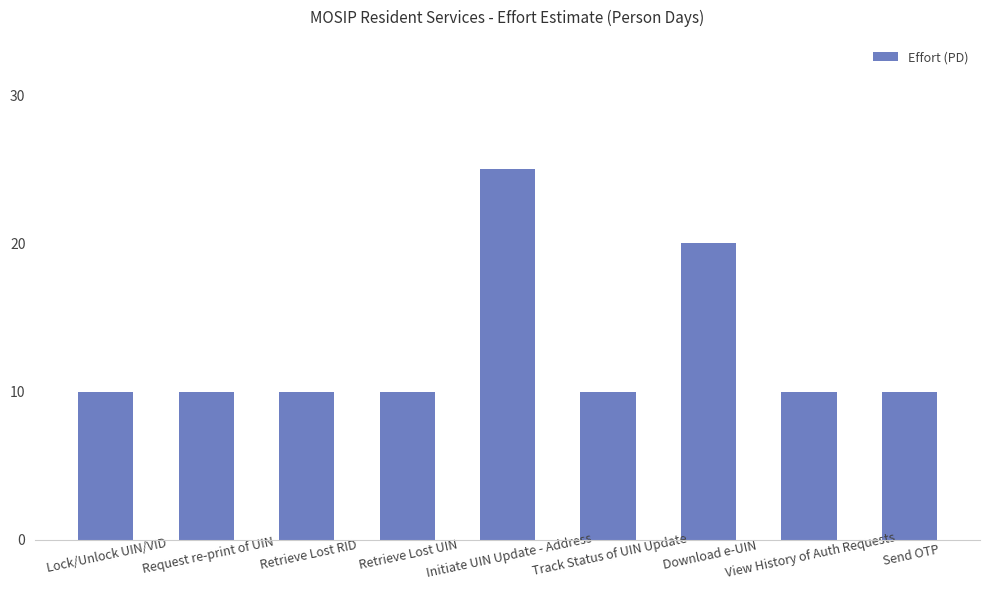

What is the change in value from Initiate UIN Update - Address to Track Status of UIN Update?

-15